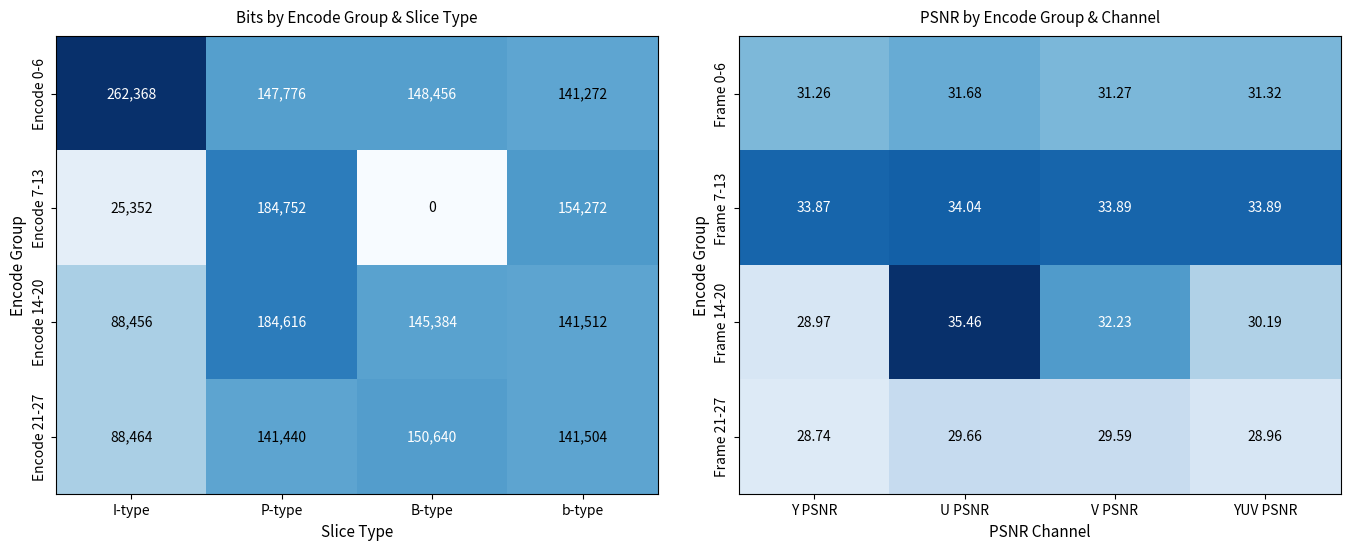

How many data points in Frame 21-27 are less than 29?

2